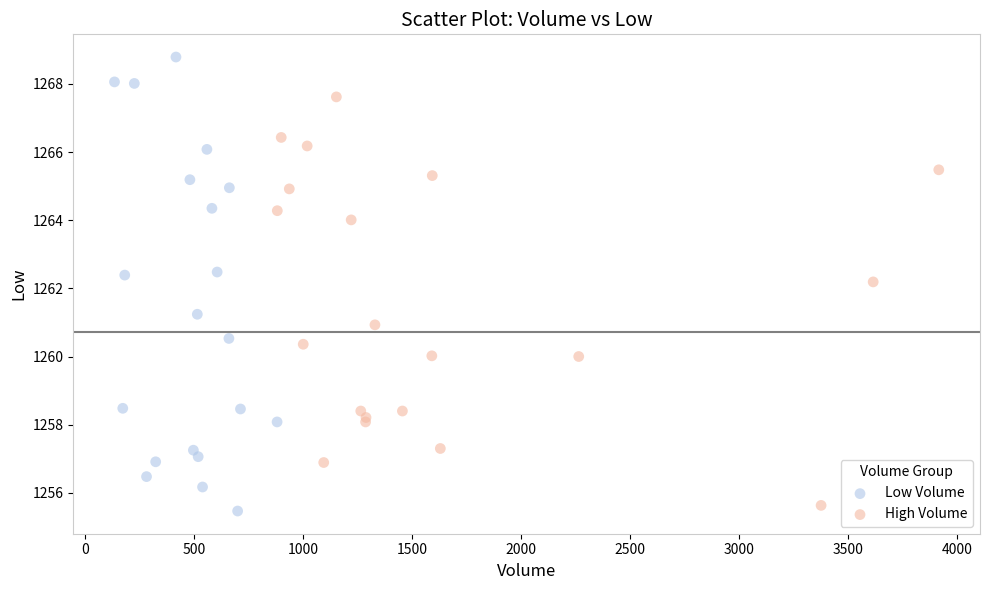

Which series has the largest Y range (max minus min)?

Low Volume